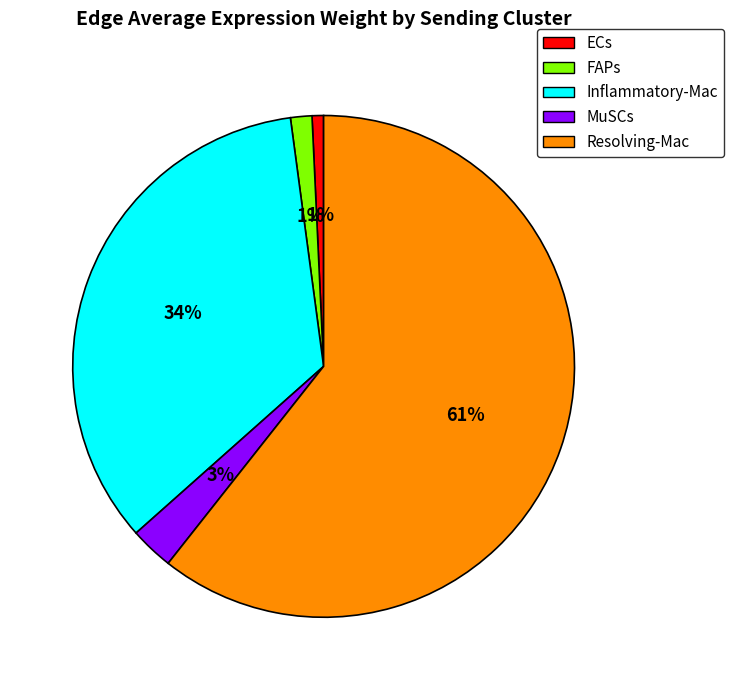

Is there any slice that represents more than half of the pie?

Yes